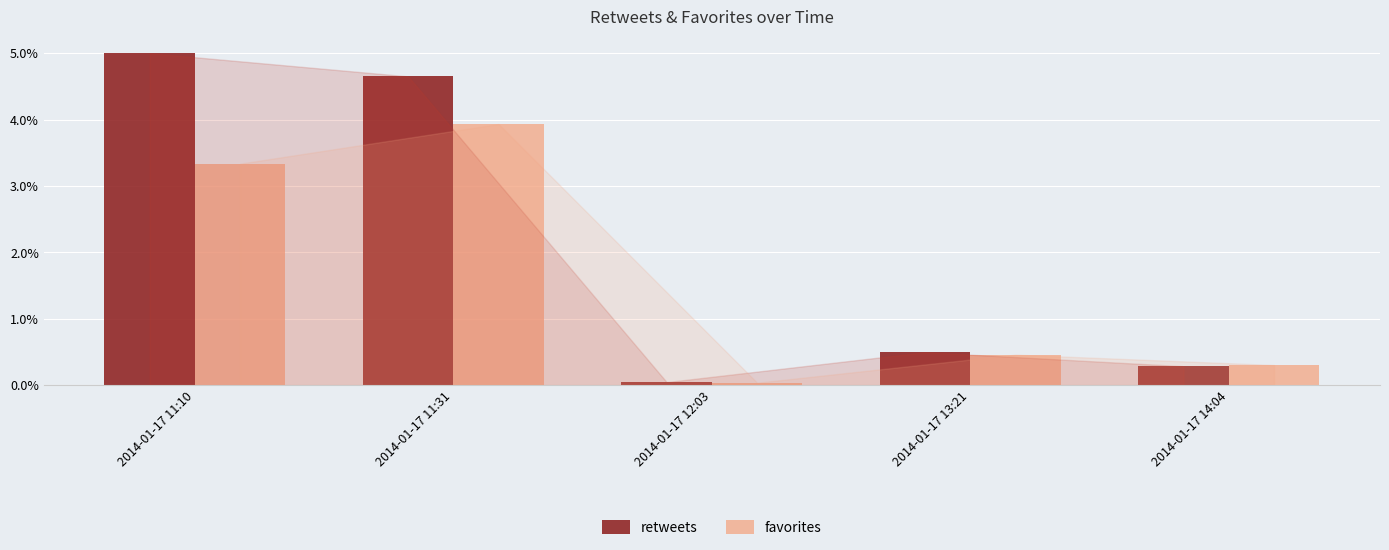

Count the number of categories in the chart.

5